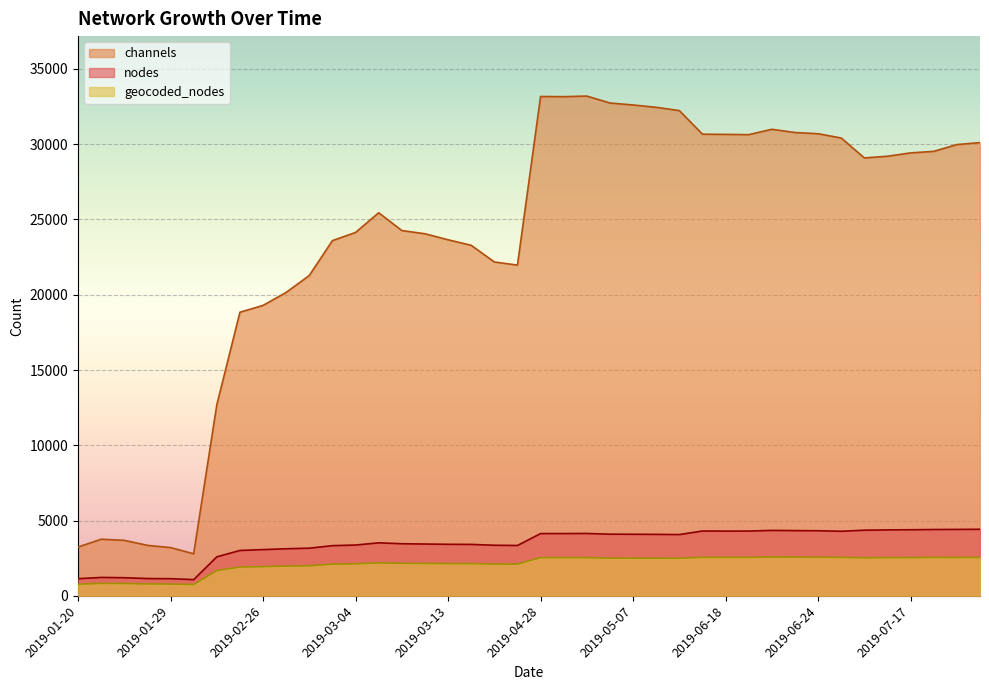

Reading right to left, what are all the values shown in this chart?

nodes: 4421	4412	4405	4390	4380	4359	4290	4323	4333	4346	4302	4301	4305	4070	4082	4090	4095	4143	4137	4136	3344	3360	3416	3423	3441	3461	3520	3374	3333	3165	3127	3071	3014	2588	1076	1139	1148	1204	1222	1137
channels: 30107	29974	29524	29421	29199	29087	30409	30695	30774	30990	30633	30650	30663	32231	32448	32604	32734	33195	33157	33168	21968	22177	23283	23651	24050	24264	25445	24137	23596	21279	20154	19292	18836	12684	2793	3205	3353	3686	3760	3240
geocoded_nodes: 2550	2548	2549	2543	2537	2526	2554	2564	2570	2576	2556	2556	2557	2496	2500	2502	2503	2536	2538	2538	2109	2112	2141	2140	2150	2161	2187	2123	2104	1996	1974	1941	1911	1678	748	782	788	818	826	771